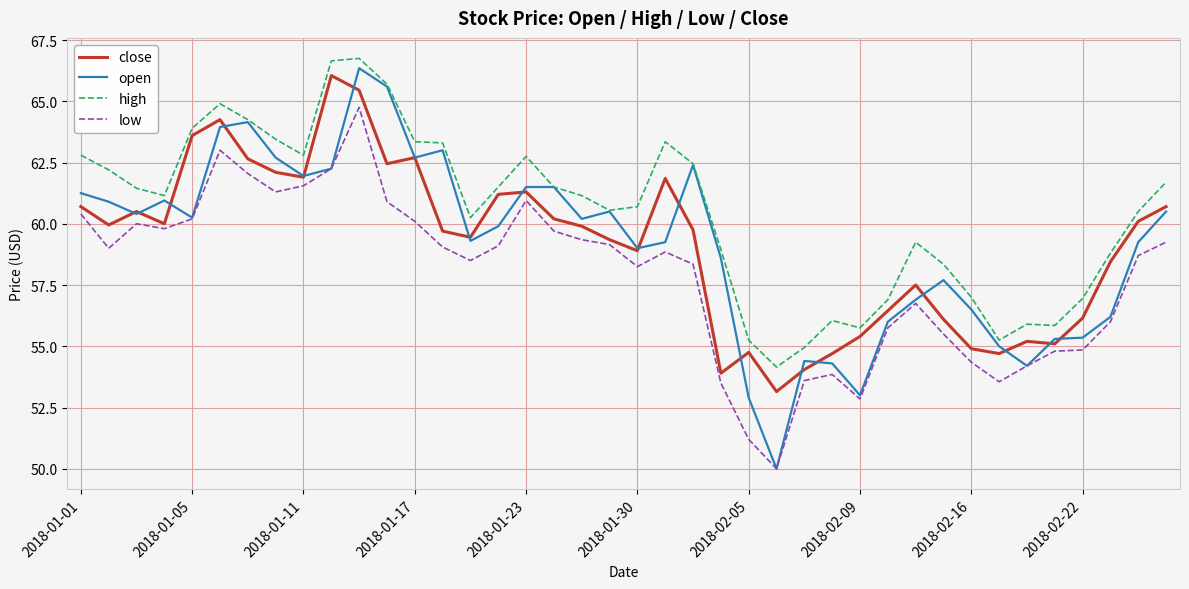

True or false: low and high cross at least once.

False